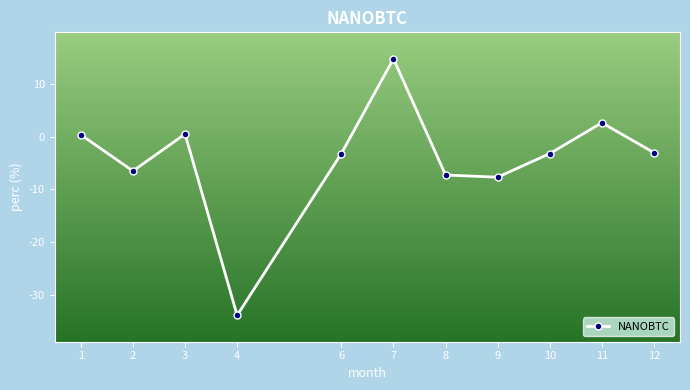

Where does the data first go above -3?

1